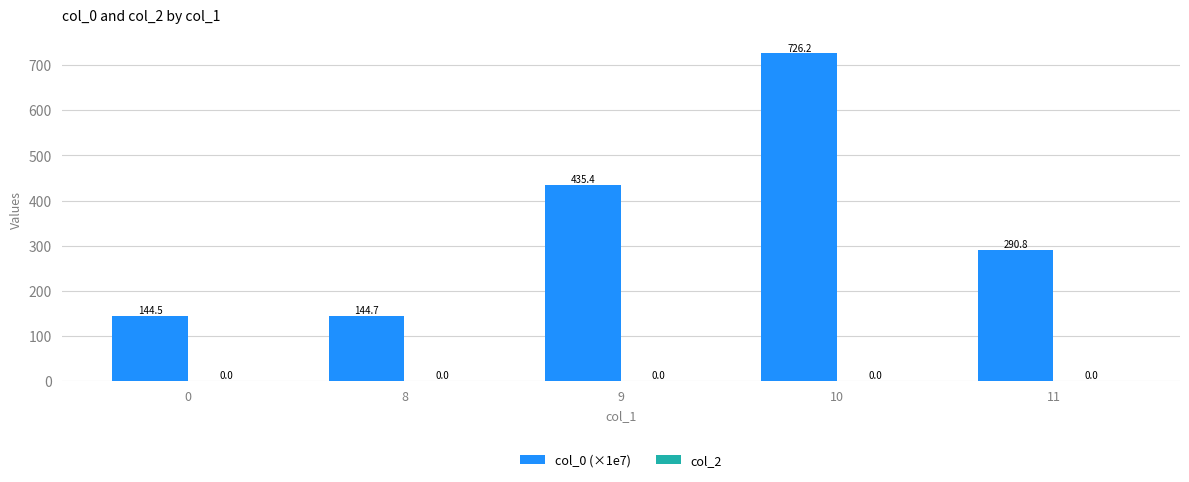

Which has a higher value, 8 or 0?

8